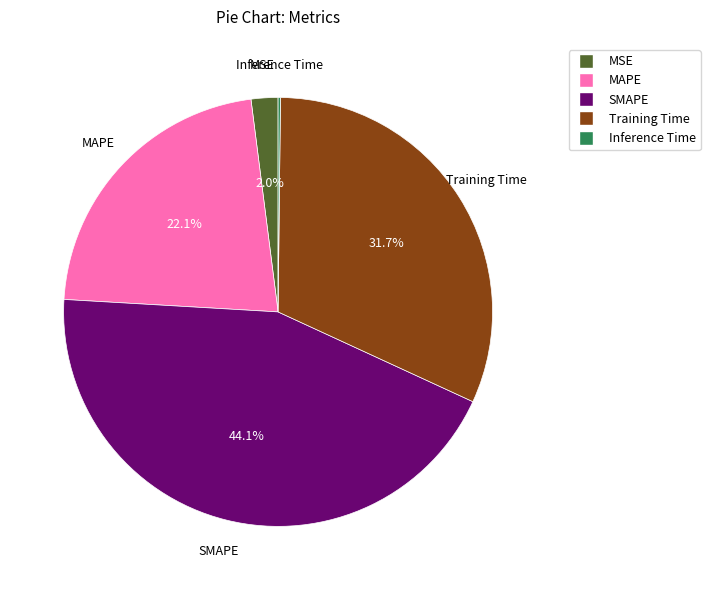

Is there a majority slice in this chart?

No